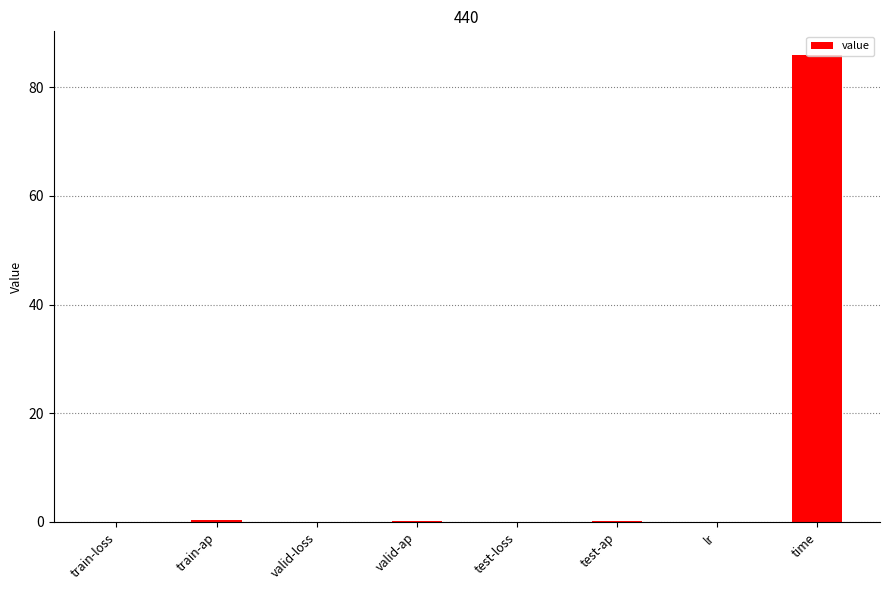

What is the sum of the values at test-ap and train-ap?

0.6